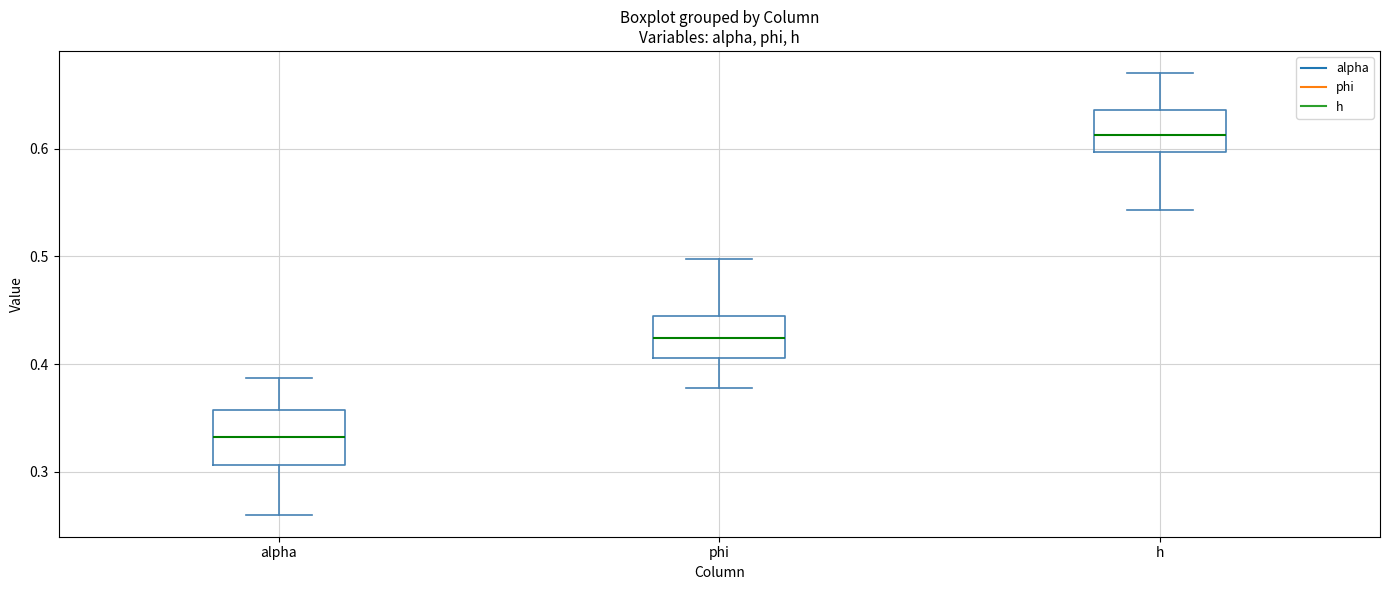

Reading left to right, transcribe this box plot: for each box, give where its median line is, the range the box spans, and where its two whiskers end, as read against the y-axis. The values are not printed on the chart, so give them approximately, as read against the axis.

alpha: median 0.33, box 0.31 to 0.36, whiskers 0.26 to 0.39
phi: median 0.42, box 0.41 to 0.44, whiskers 0.38 to 0.50
h: median 0.61, box 0.60 to 0.64, whiskers 0.54 to 0.67